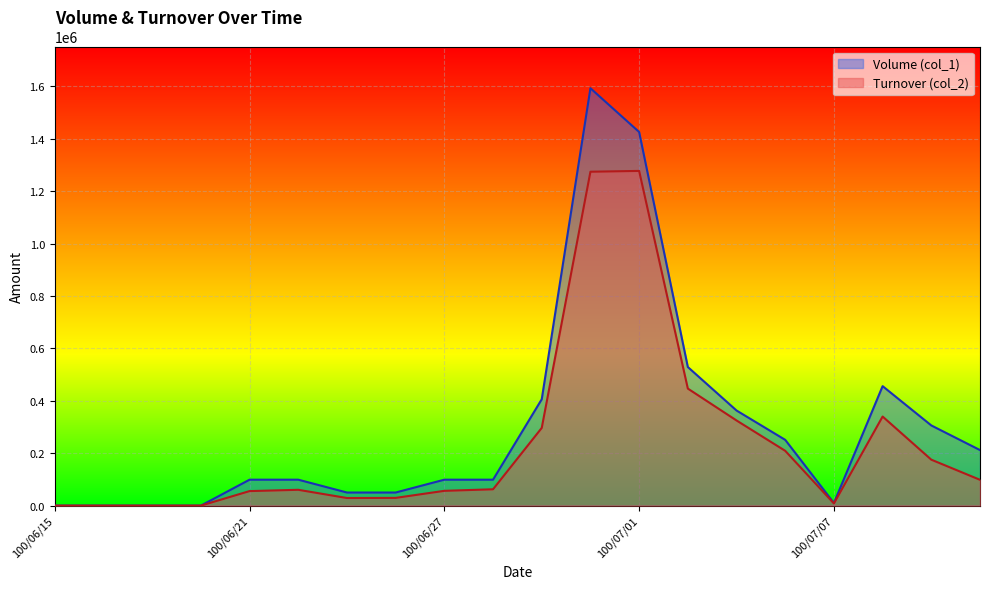

How many positive values does the Turnover (col_2) series have?

16